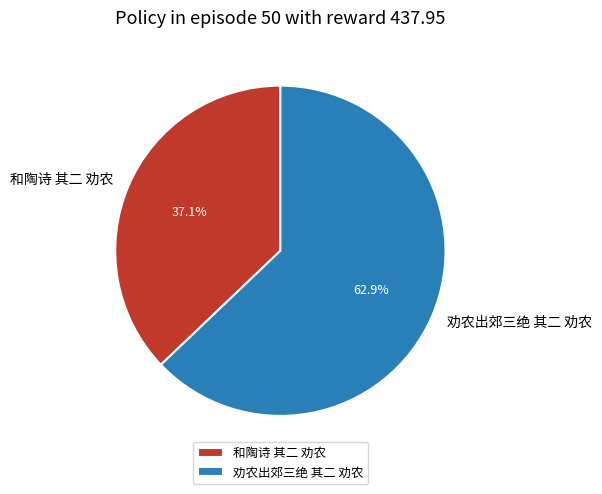

How many slices are in this pie chart?

2